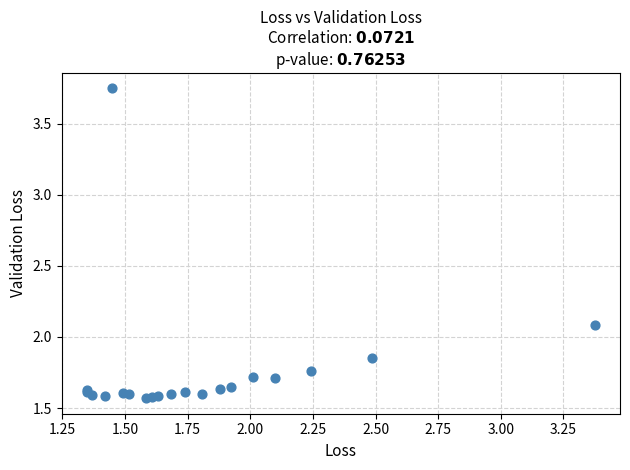

What Y value in the scatter plot is closest to 2?

2.1